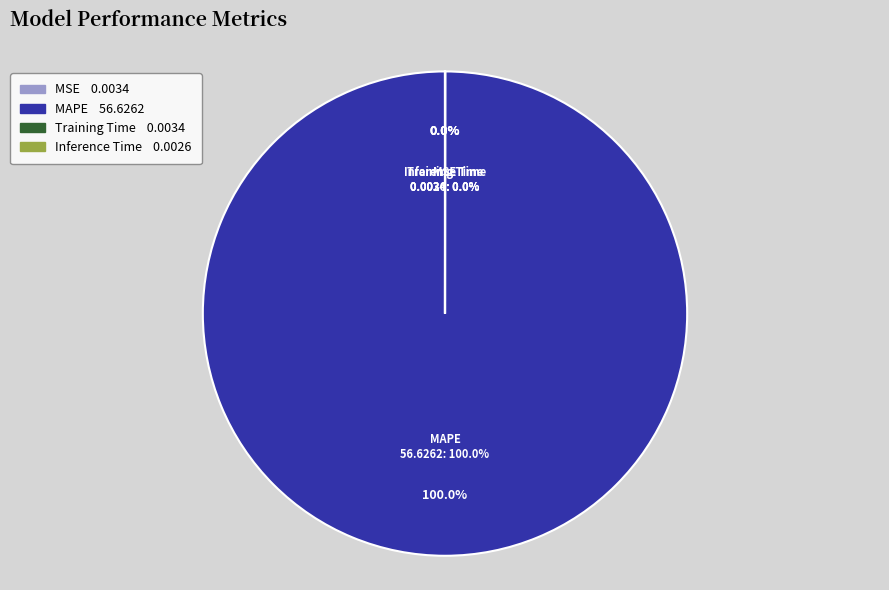

What is the largest slice in the pie chart?

MAPE